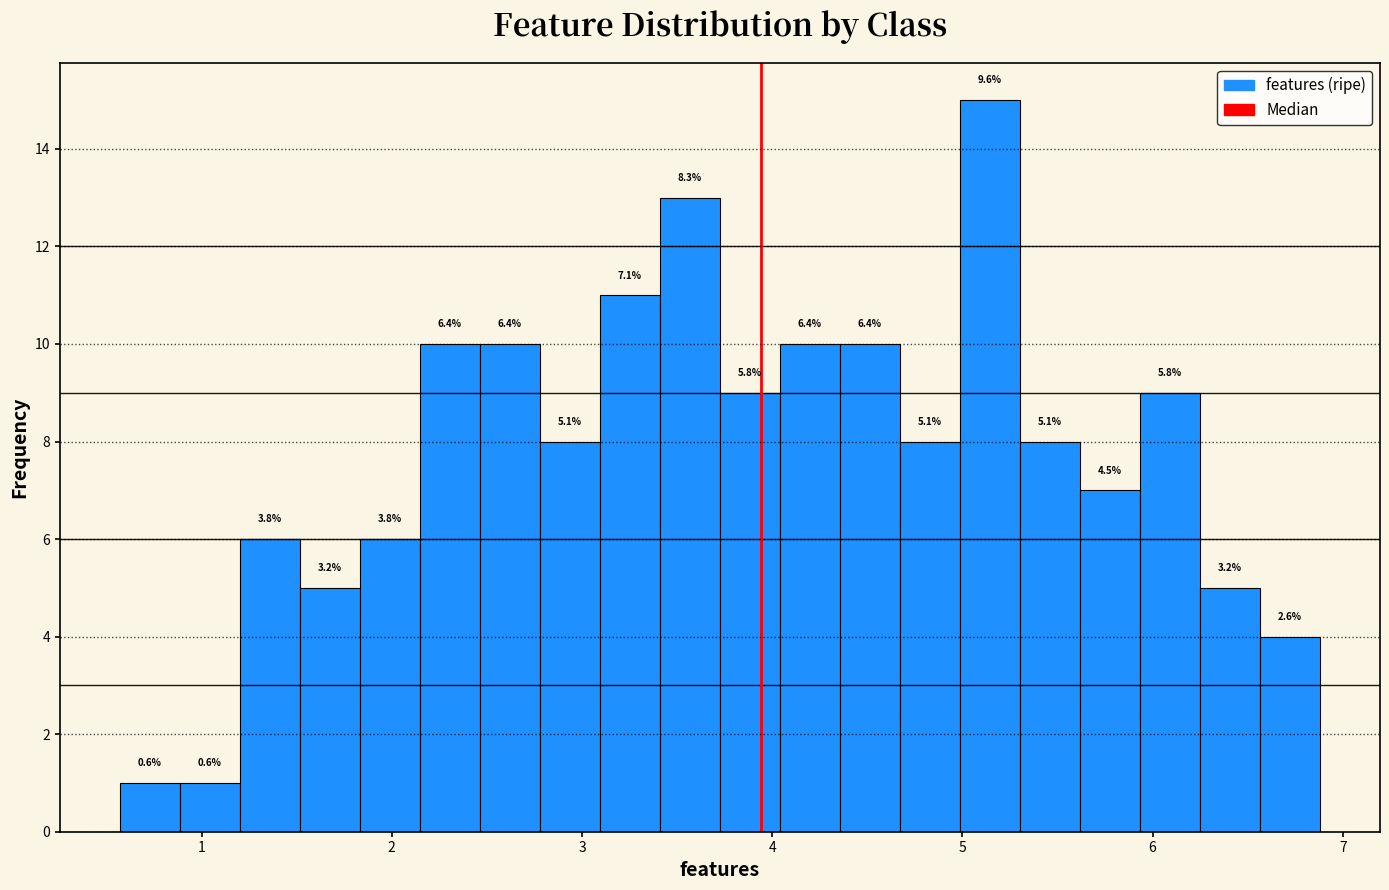

Around what value on the x-axis is the tallest bar? Give the approximate position of its centre, as read against the axis.

5.1